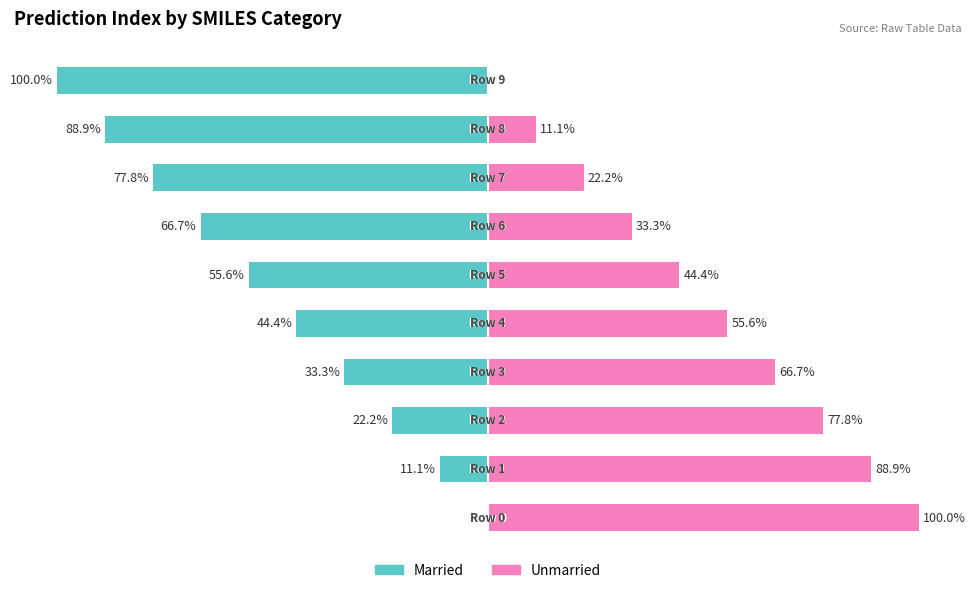

What are all the series names shown in the legend?

Married, Unmarried